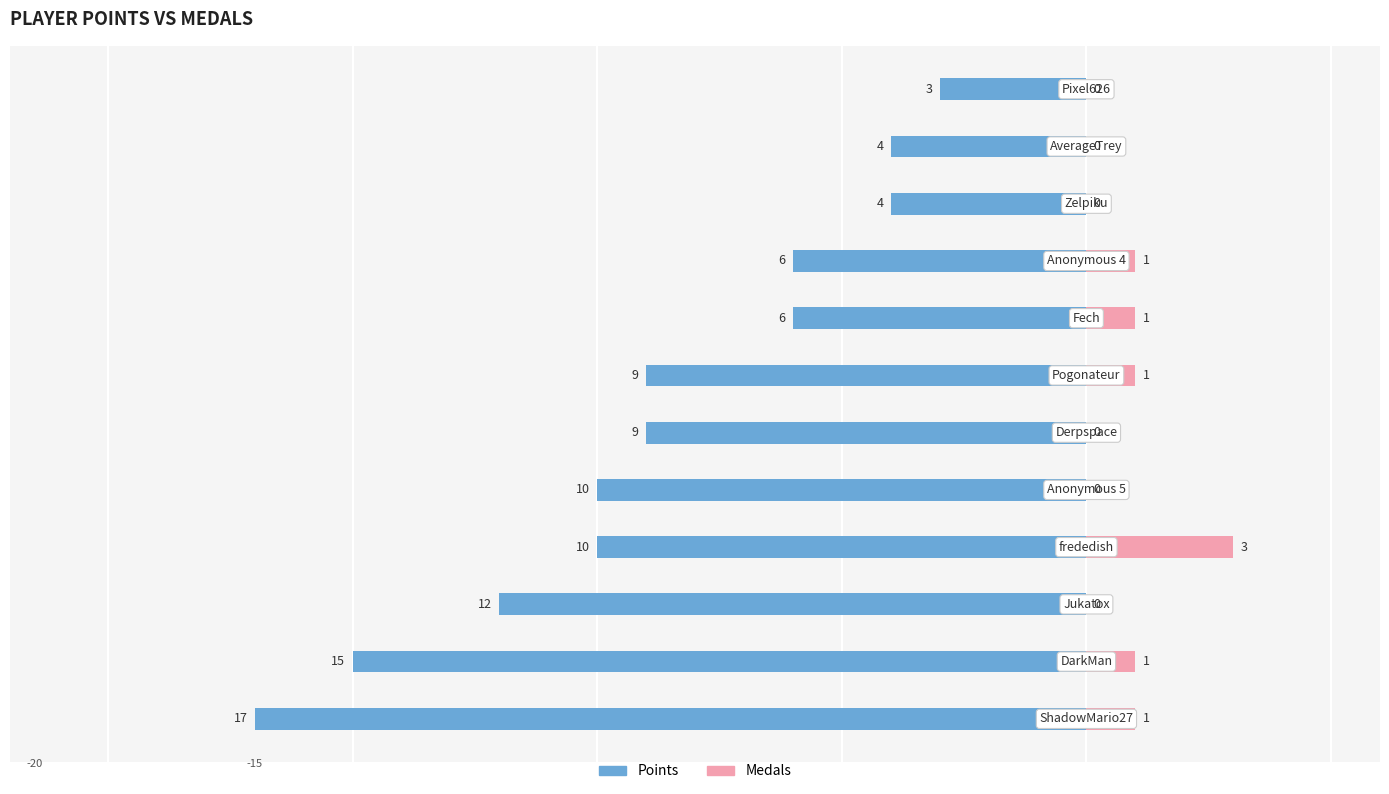

What are all the series names shown in the legend?

Points, Medals